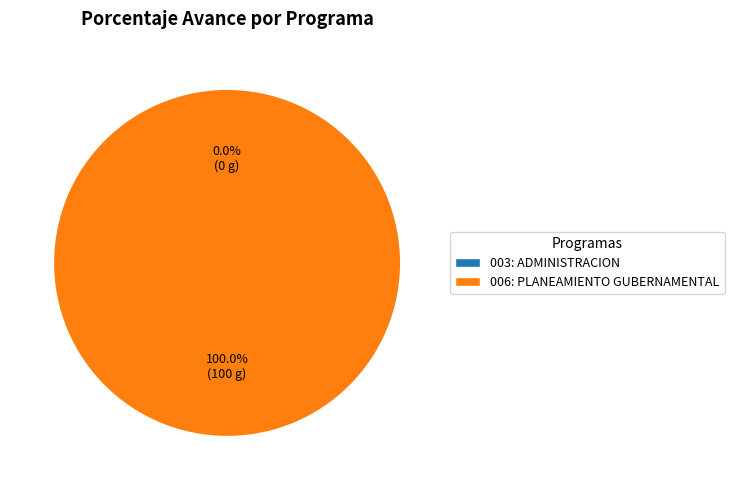

How many segments does this pie chart have?

2